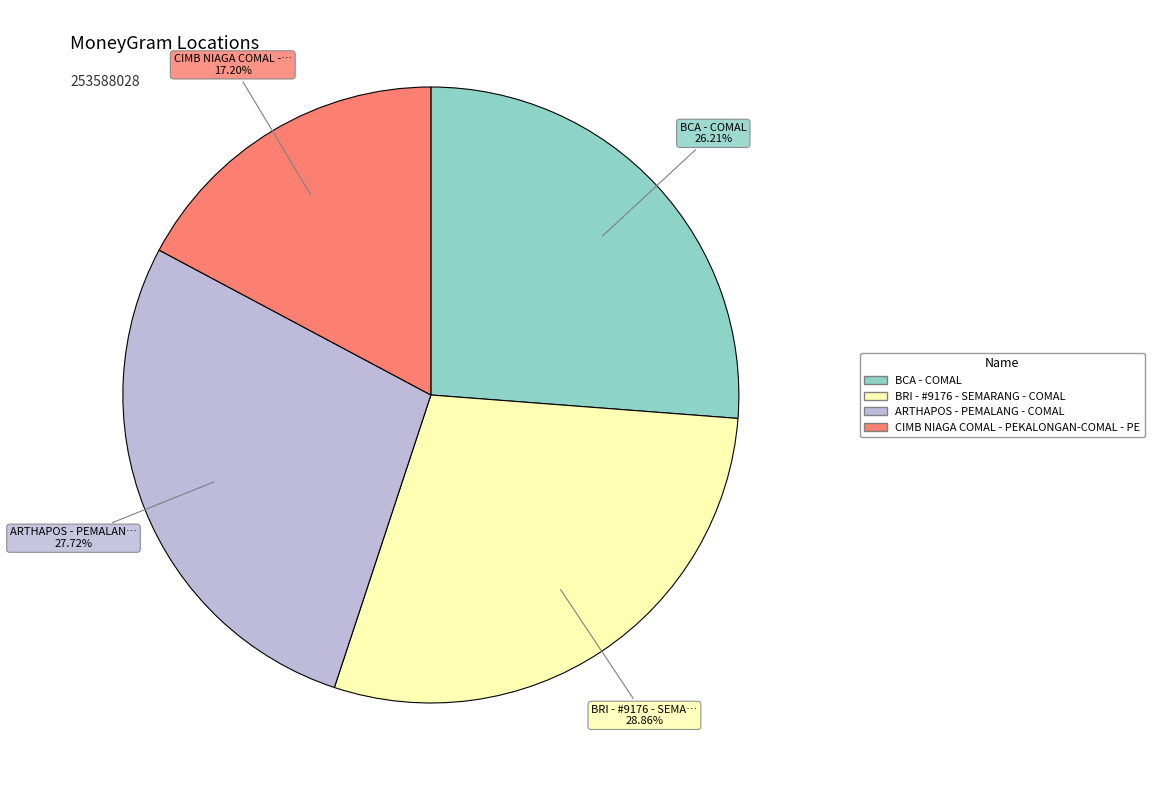

To the nearest percent, what is the average slice percentage?

25%